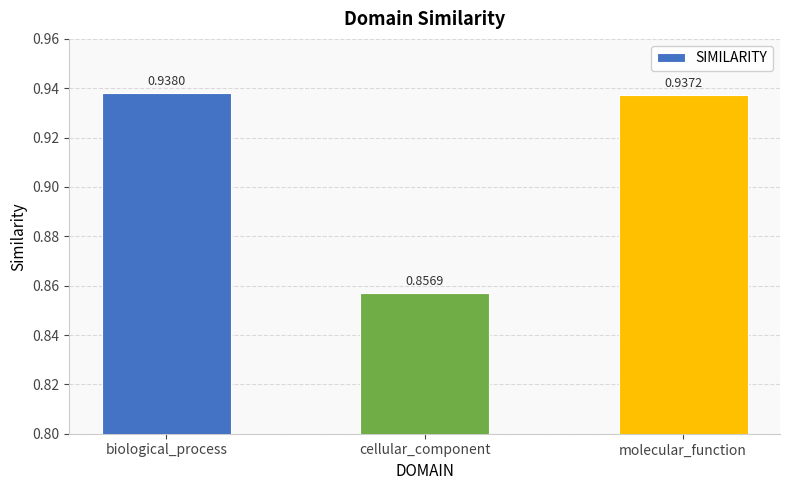

What position from the left is molecular_function?

3